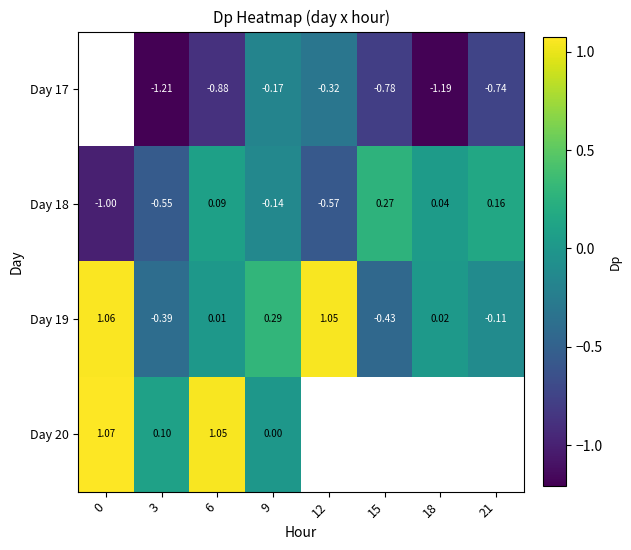

How many negative values does the Day 18 series have?

4